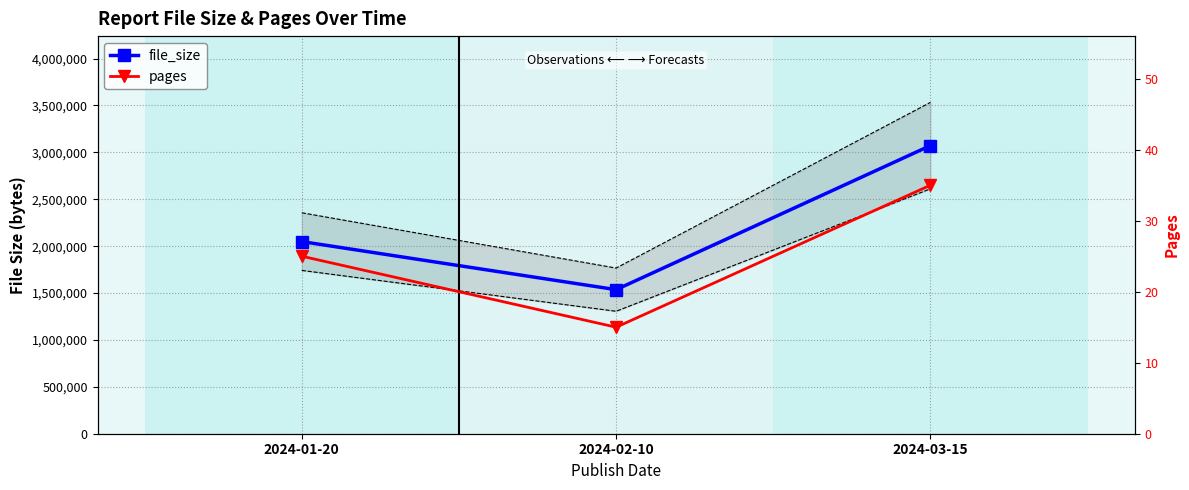

At which category does the chart reach its minimum across all series?

2024-02-10